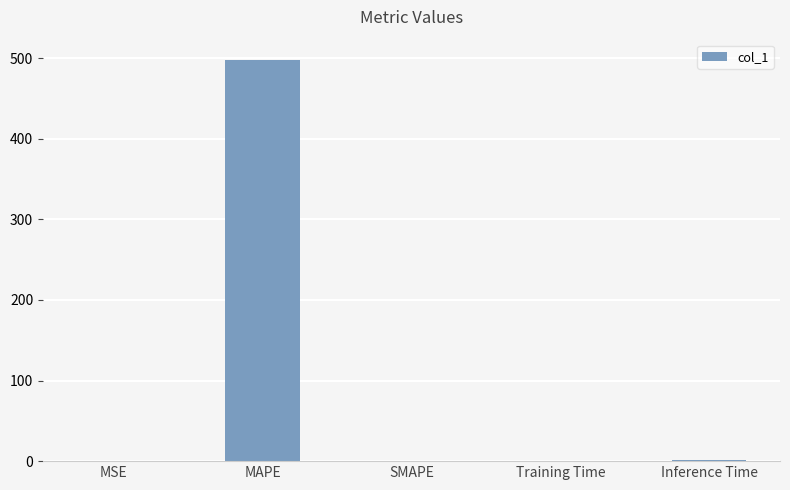

What is the sum of all values?

499.0